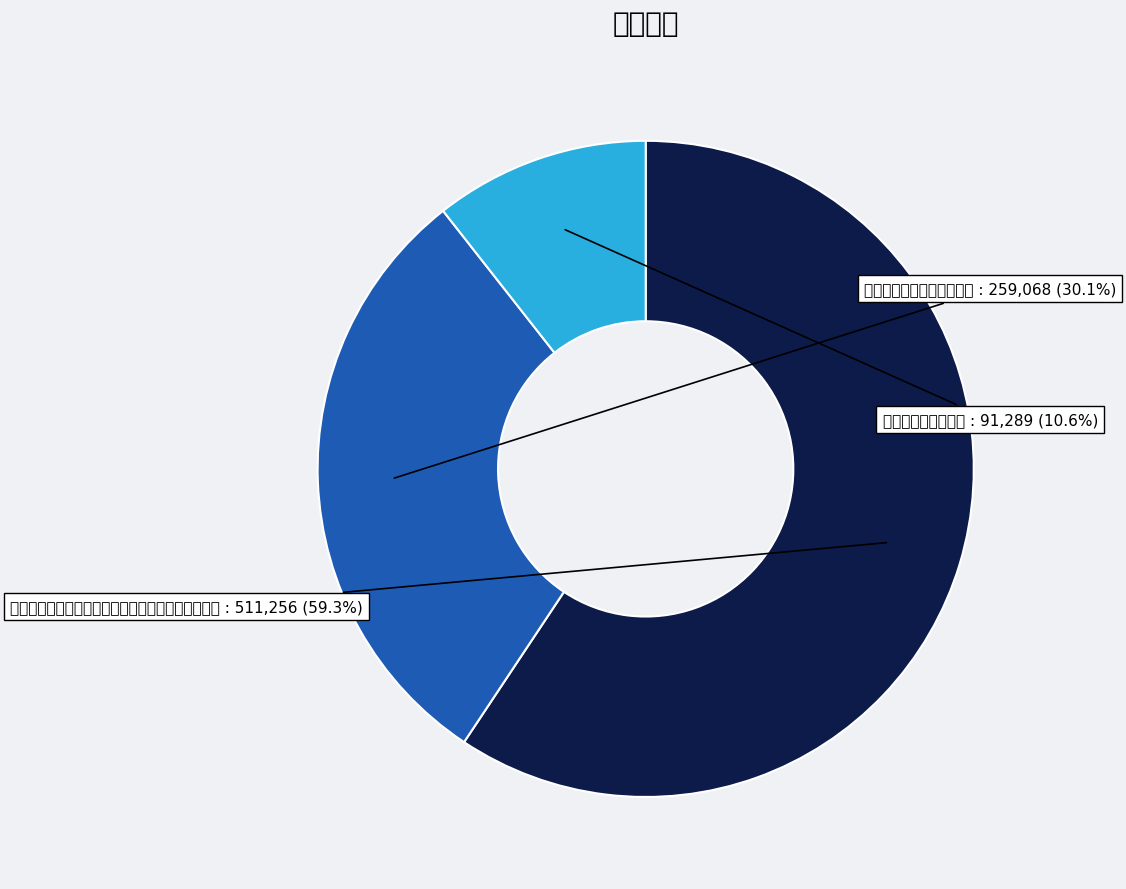

What is the change in value from 太虚上人以所注定山种树诗见寄喜而赋此兼稿呈定山 to 书架上的书注定熬不过时间?

-252188